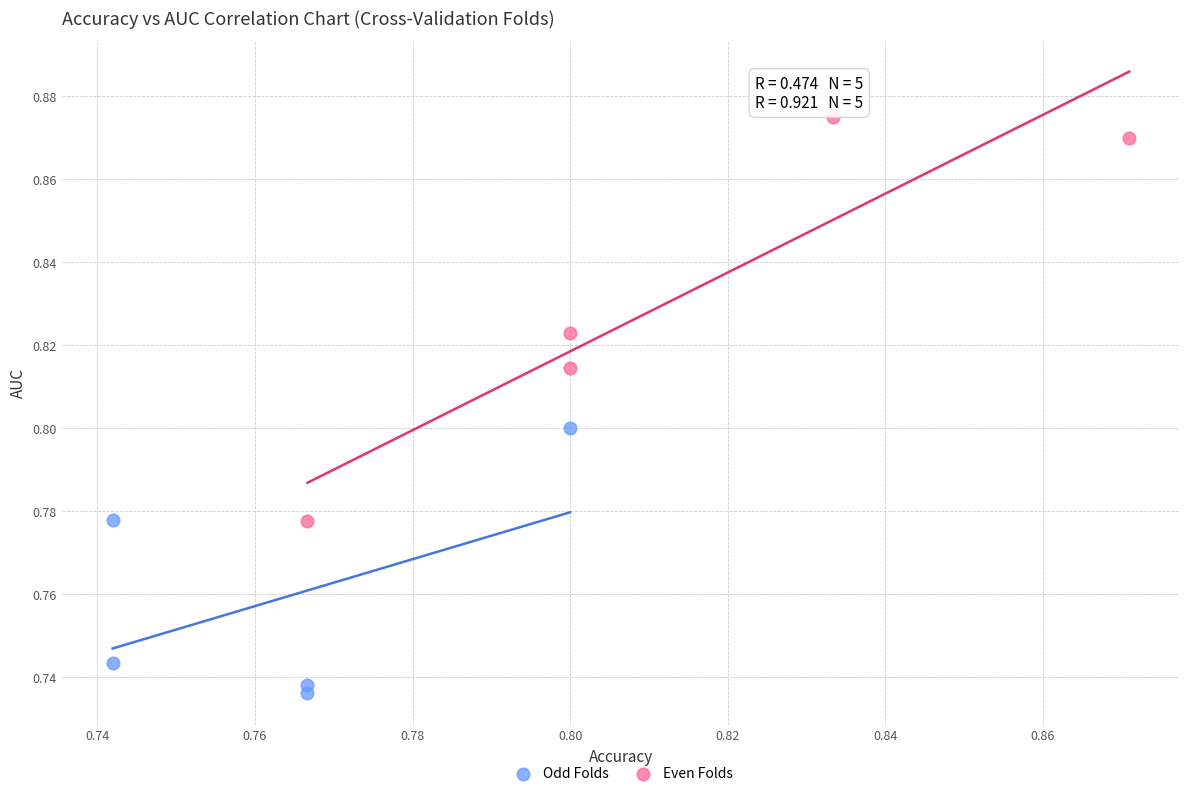

Which series has the largest Y range (max minus min)?

Even Folds